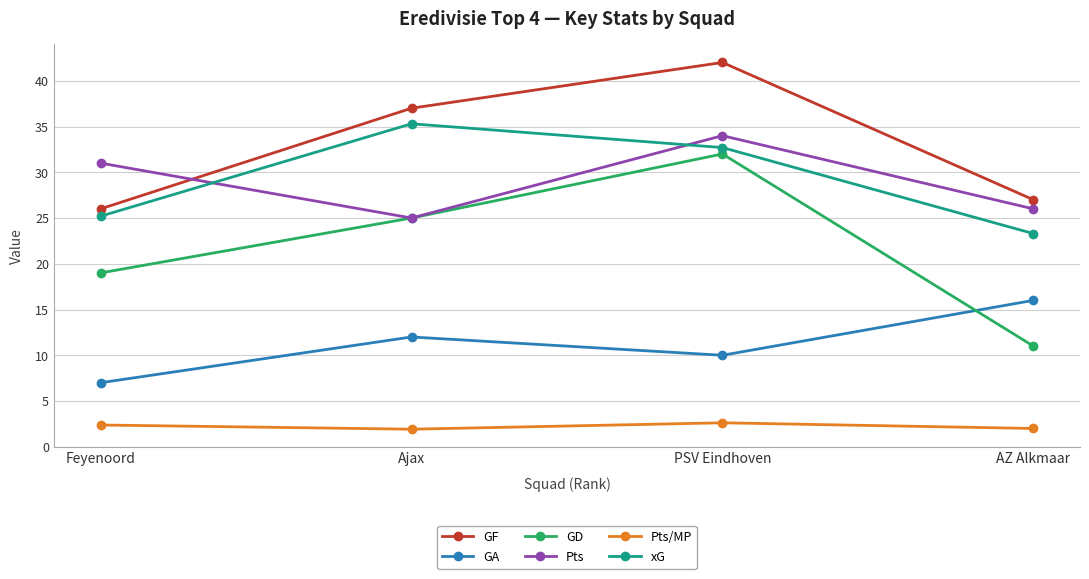

Count the number of data series in this chart.

6